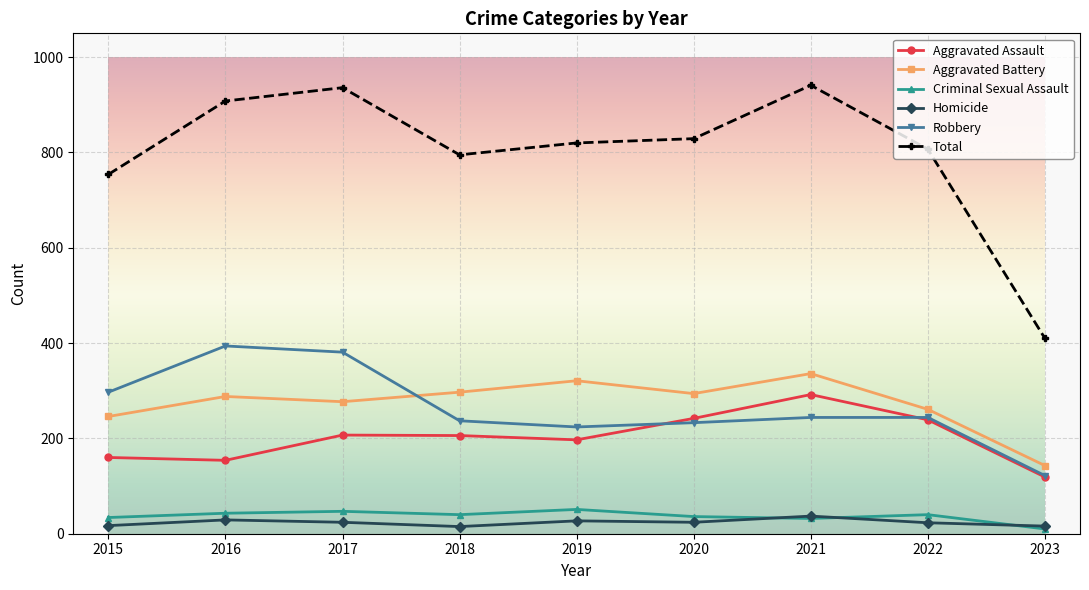

At which category does Aggravated Battery reach its first local peak?

2016